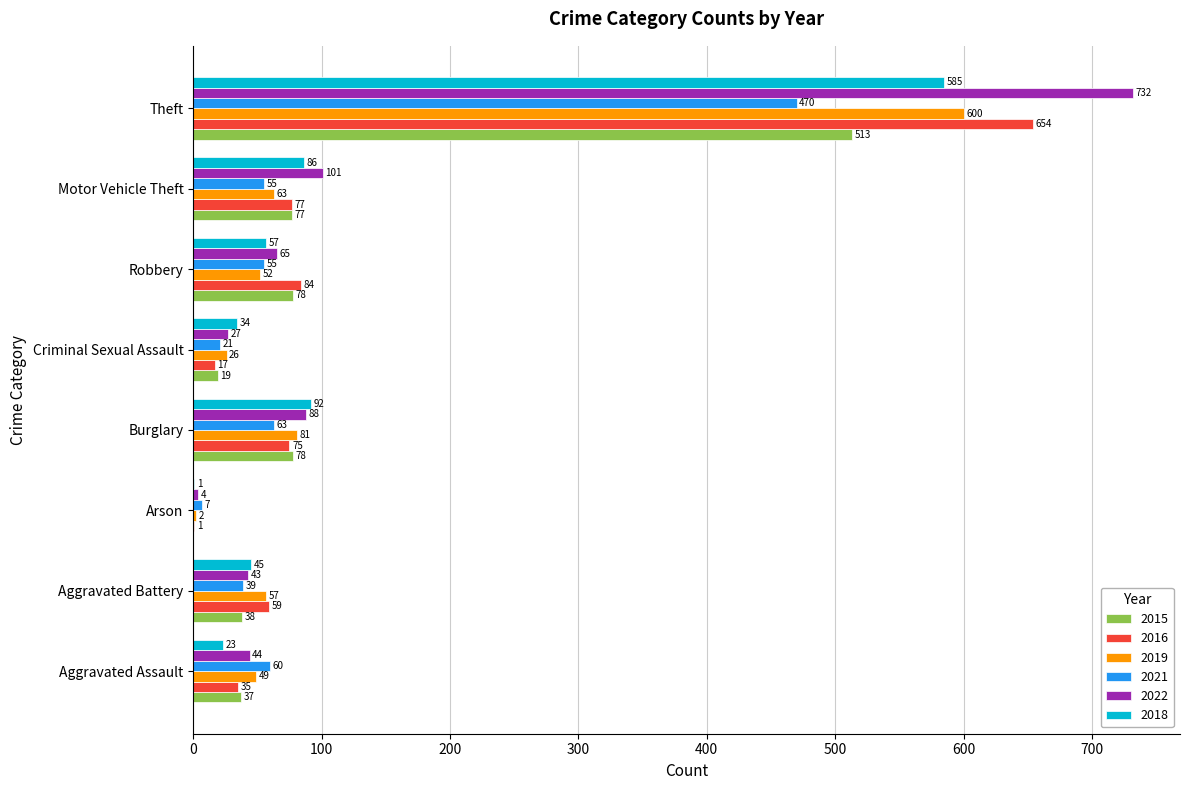

Is it true that 2019 equals 976 at Theft?

False